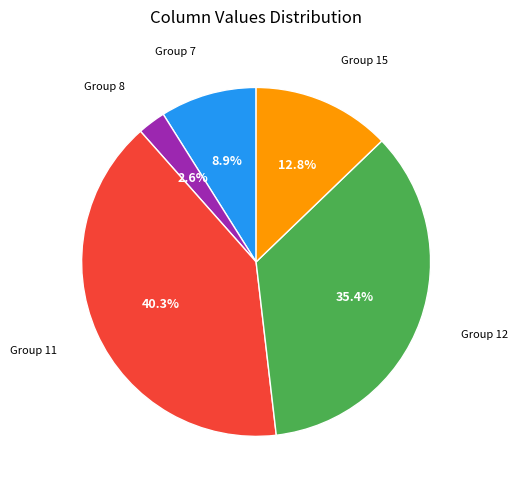

Is there any slice that represents more than half of the pie?

No